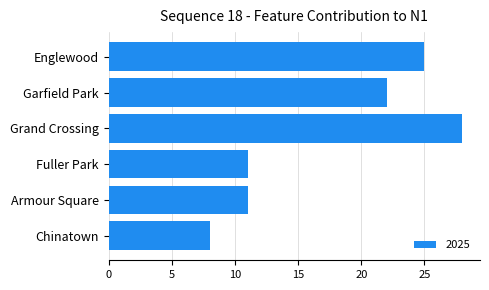

Which label corresponds to the smallest value in the chart?

Chinatown